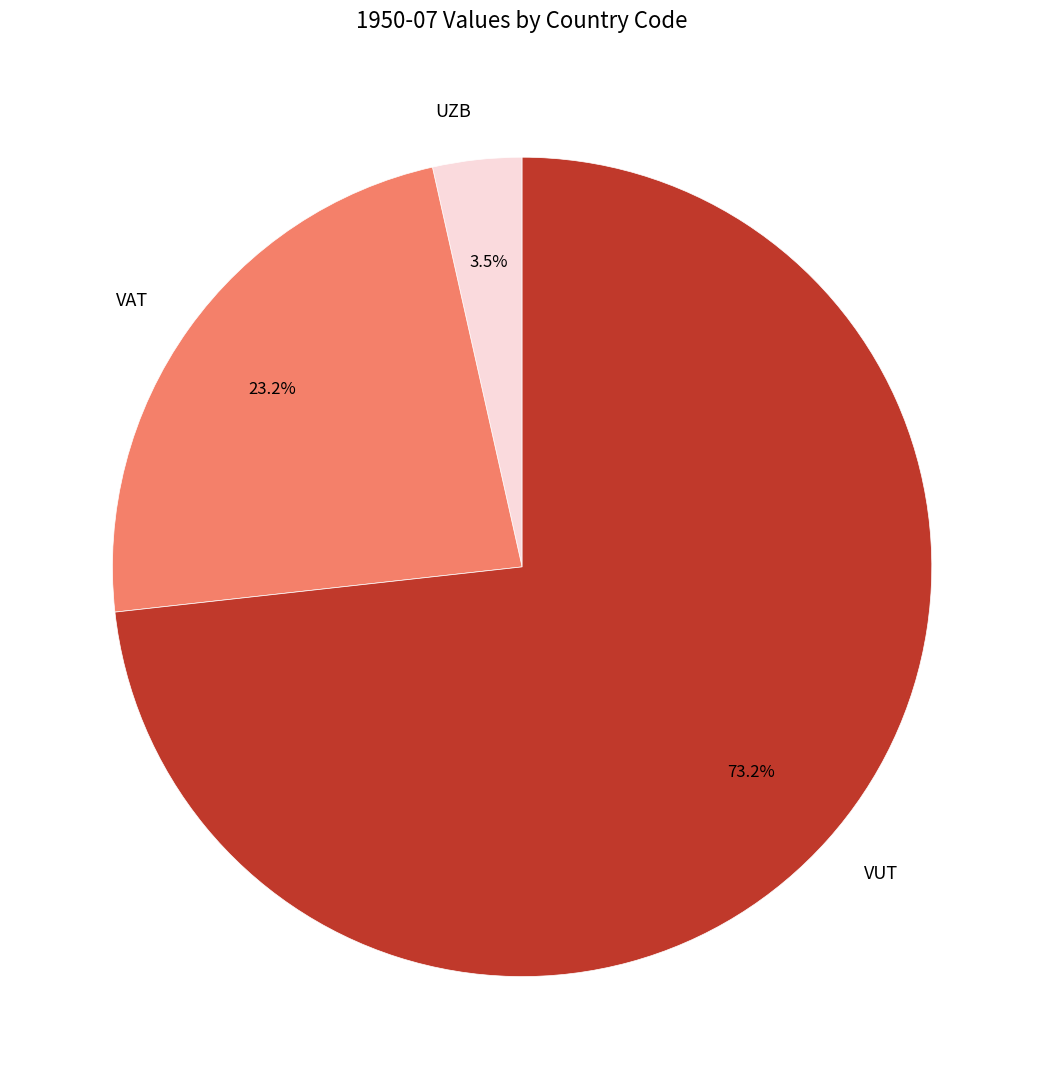

What portion of the pie excludes VAT?

76.8%